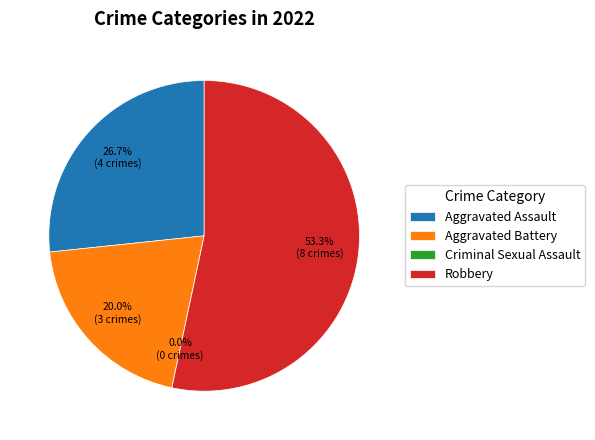

Do Criminal Sexual Assault and Aggravated Battery together represent more than half of the pie?

No